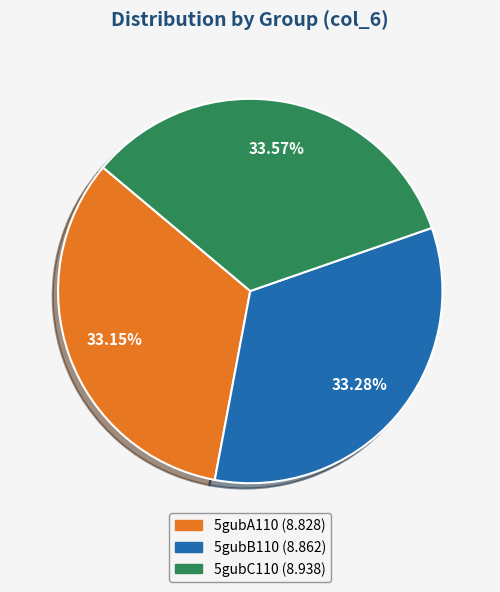

To the nearest percent, what portion does 5gubA110 represent?

33%